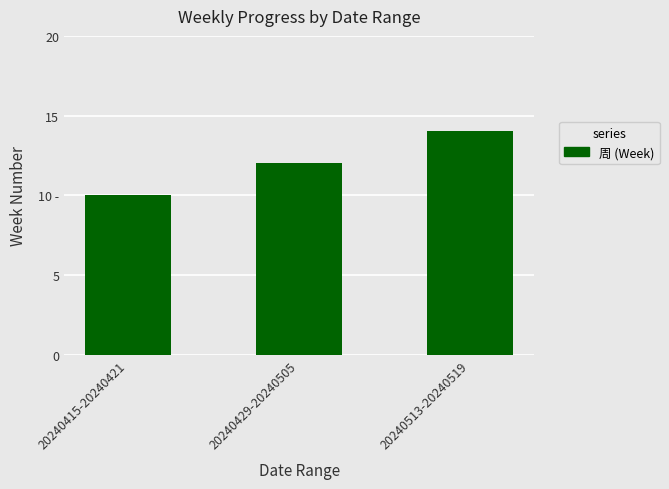

List the labels in order of value, smallest first.

20240415-20240421, 20240429-20240505, 20240513-20240519